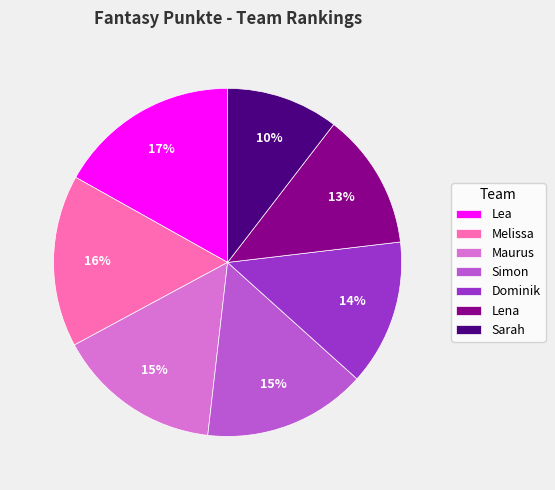

Is the sum of Lea and Lena greater than half?

No